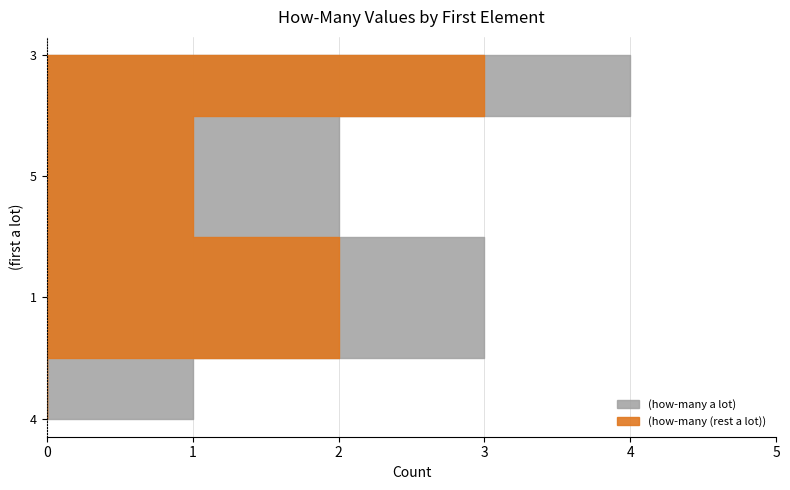

Reading left to right, extract all data points from this chart.

(how-many (rest a lot)): 4=0	1=2	5=1	3=3
(how-many a lot): 4=1	1=3	5=2	3=4